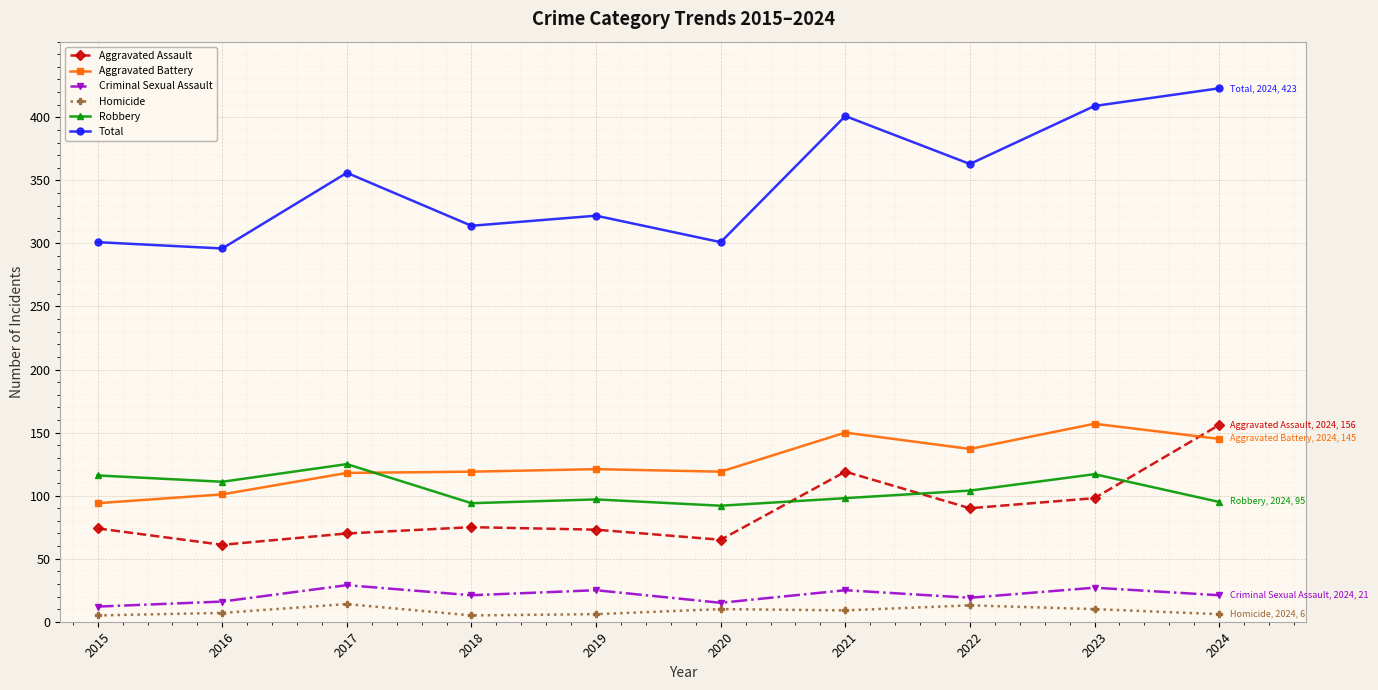

What is the greatest value displayed?

423